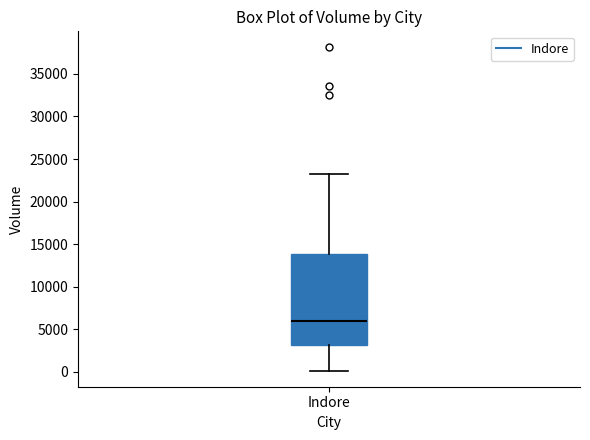

Transcribe this box plot: give where the median line is, the range the box spans, and where the two whiskers end, as read against the y-axis. The values are not printed on the chart, so give them approximately, as read against the axis.

median 6000, box 3000 to 14000, whiskers 0 to 23000